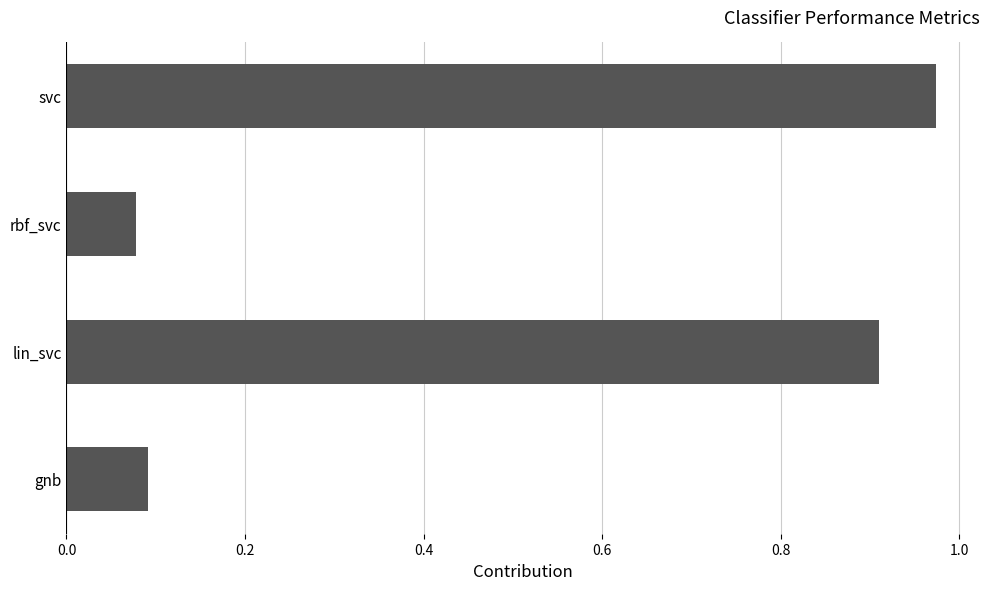

What is the average value?

0.5